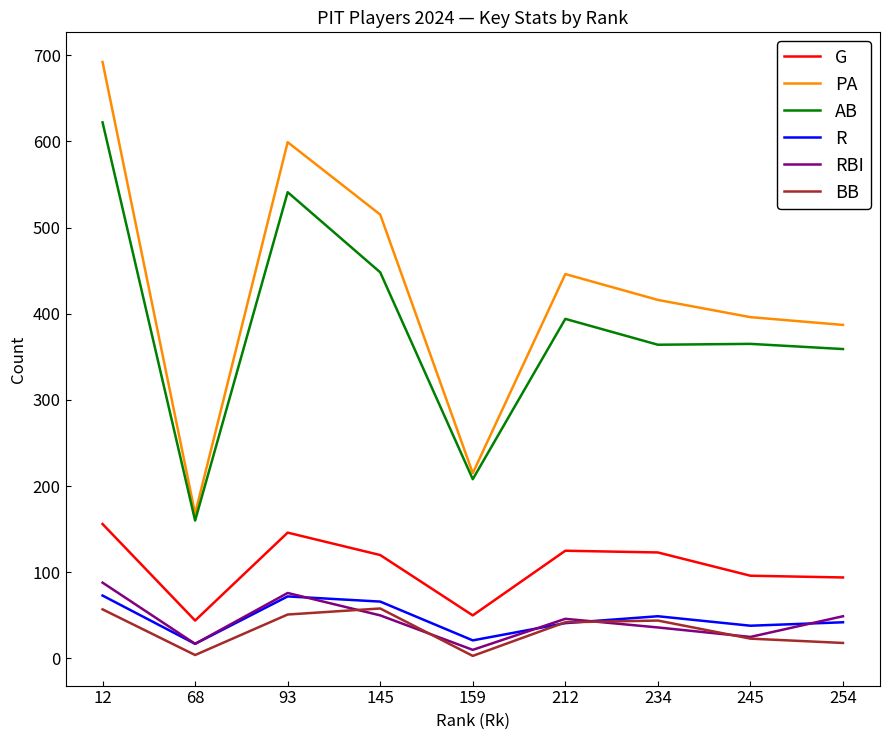

What is the minimum value for AB?

160